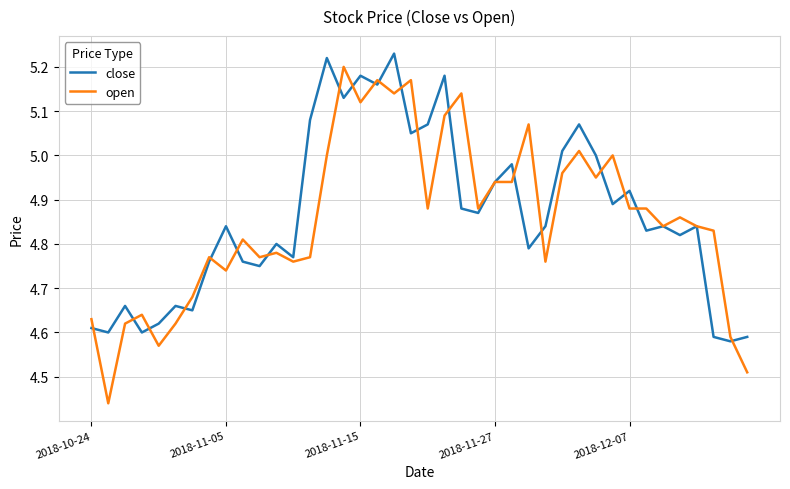

Which series has the widest spread of values?

open